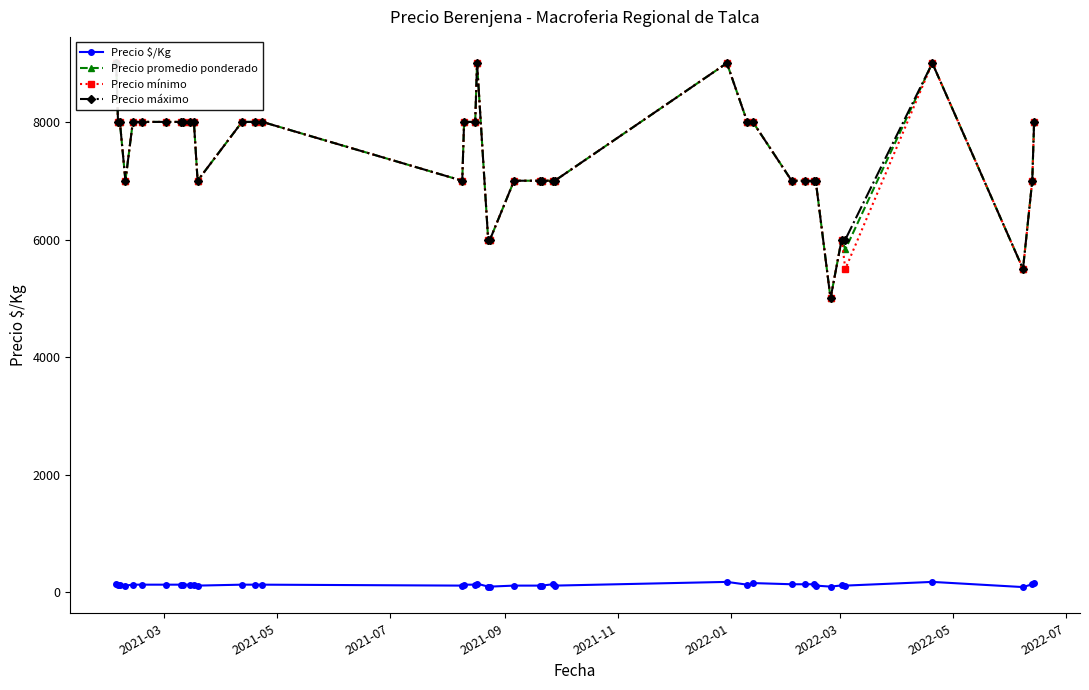

True or false: Precio $/Kg has more than 1 points higher than both neighbors.

True